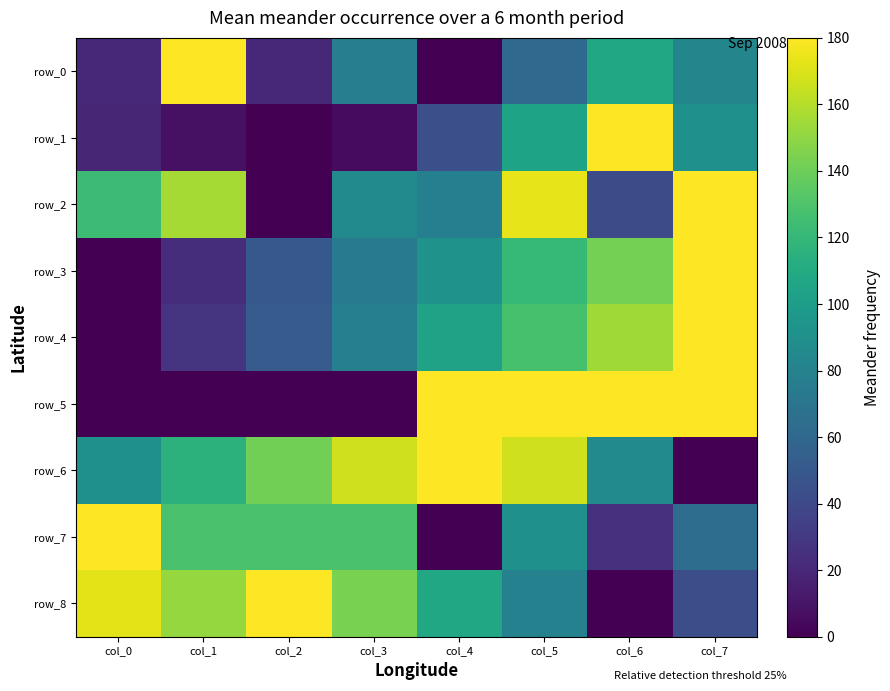

True or false: row_0 has a value of 117.5 at col_3.

False